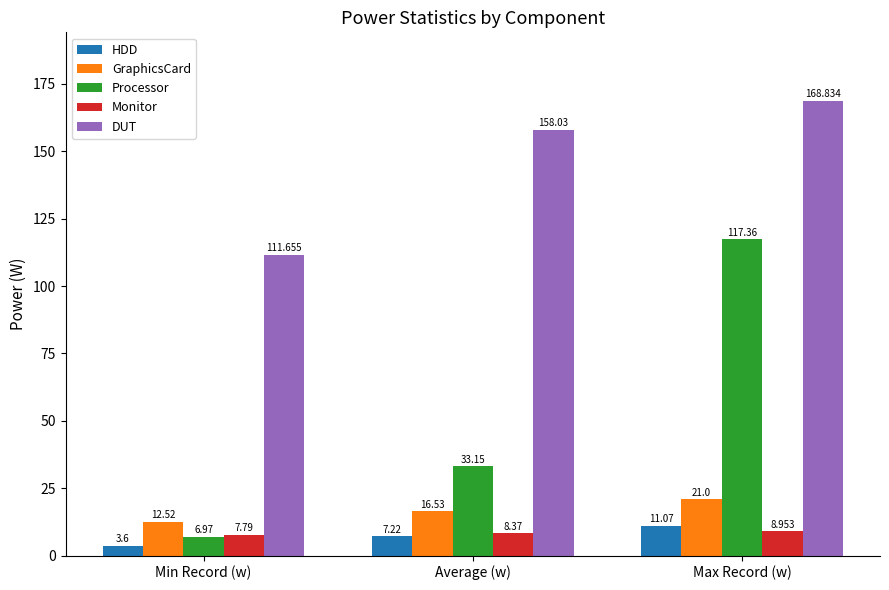

Read the HDD value at Max Record (w).

11.1